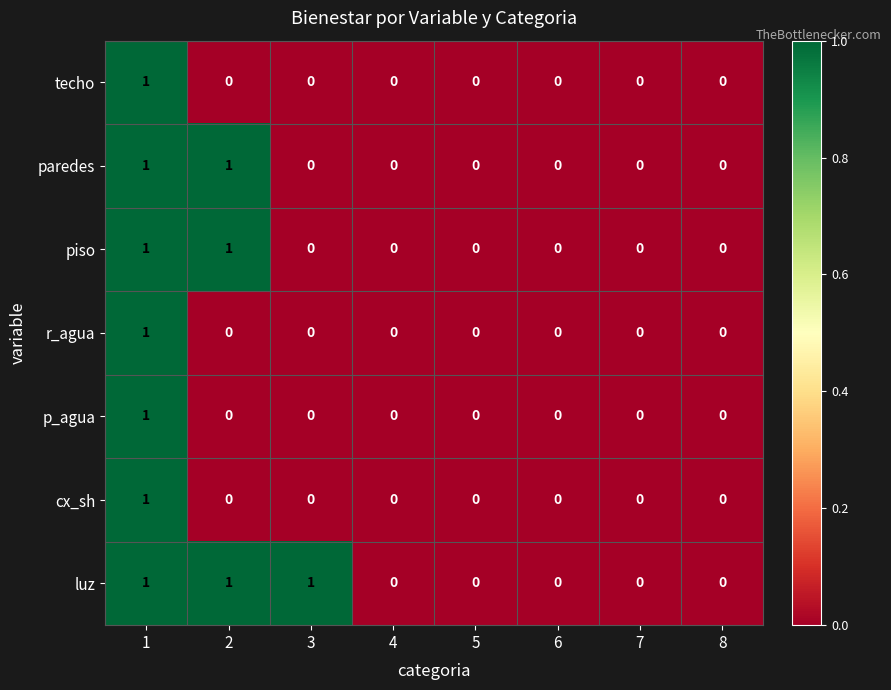

What is the total value across all series at 2?

3